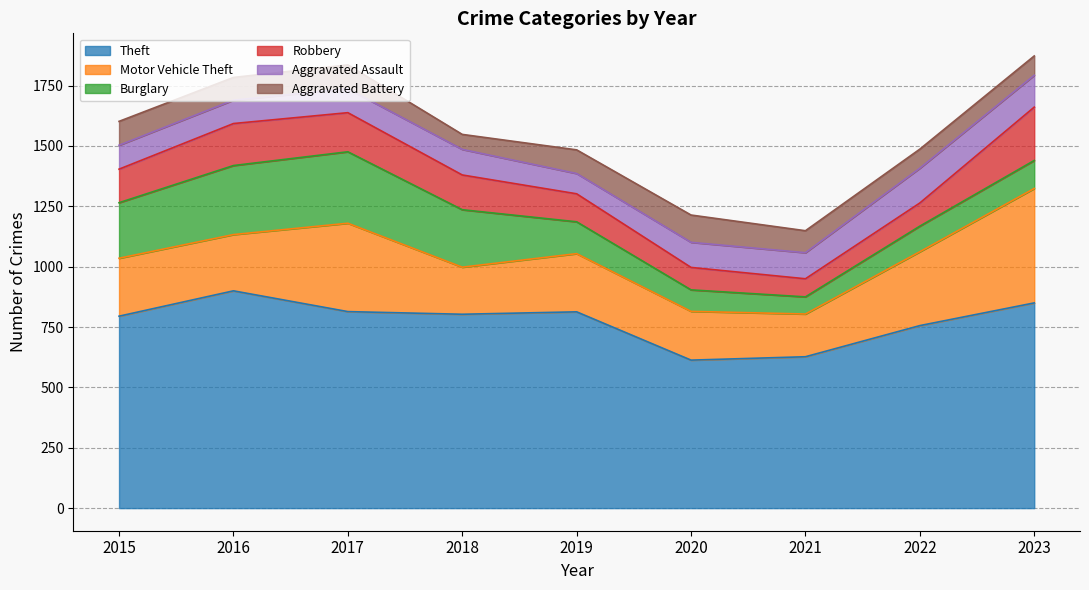

True or false: Robbery and Aggravated Battery intersect in this chart.

True